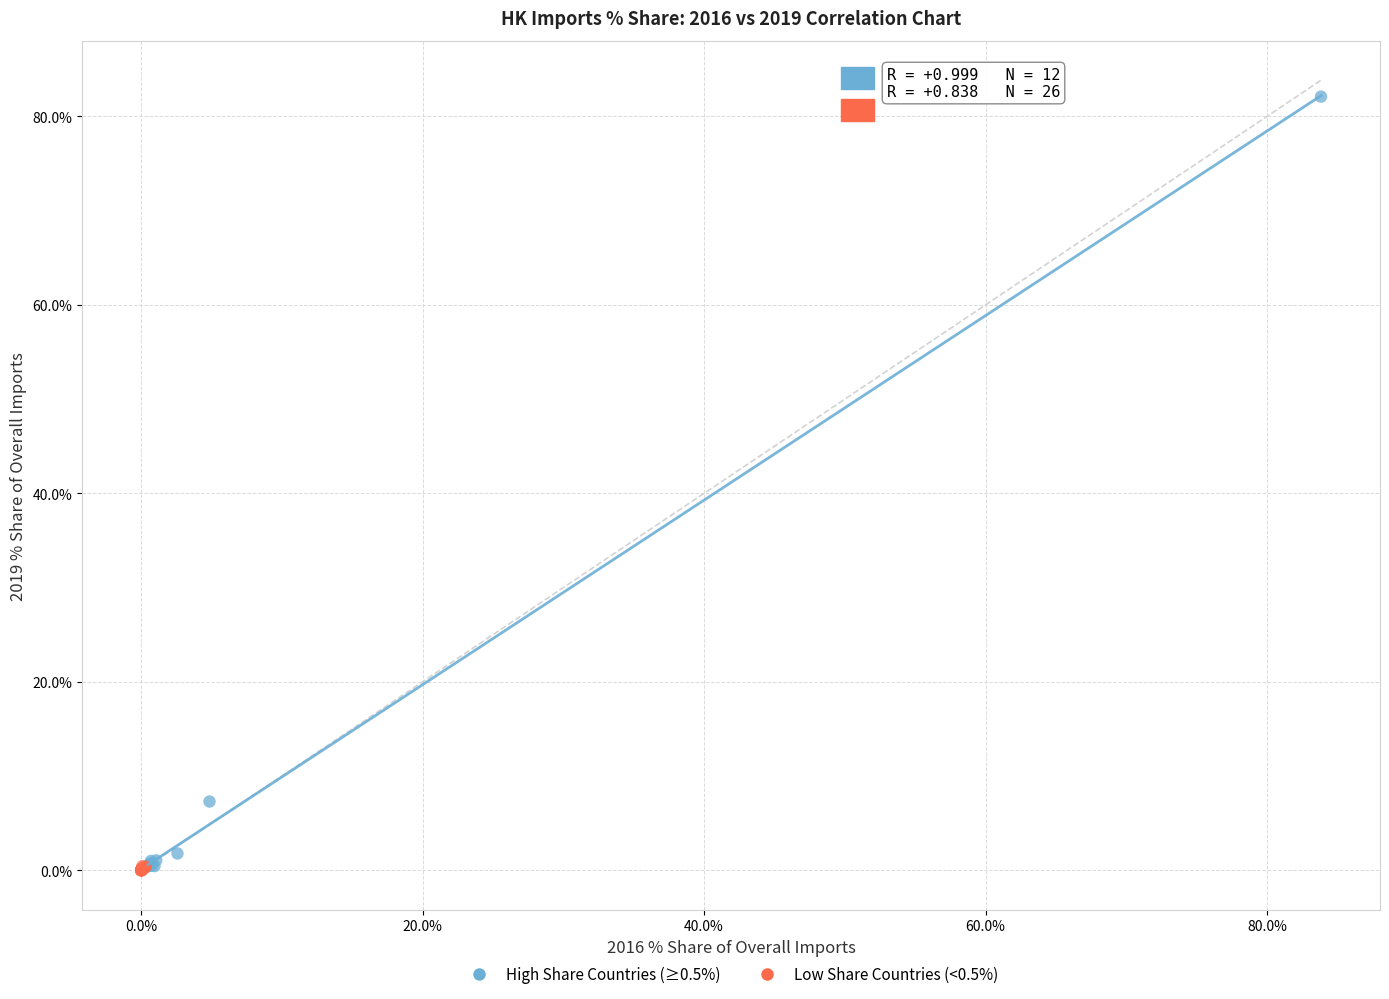

Which series contains the highest Y value?

High Share Countries (≥0.5%)